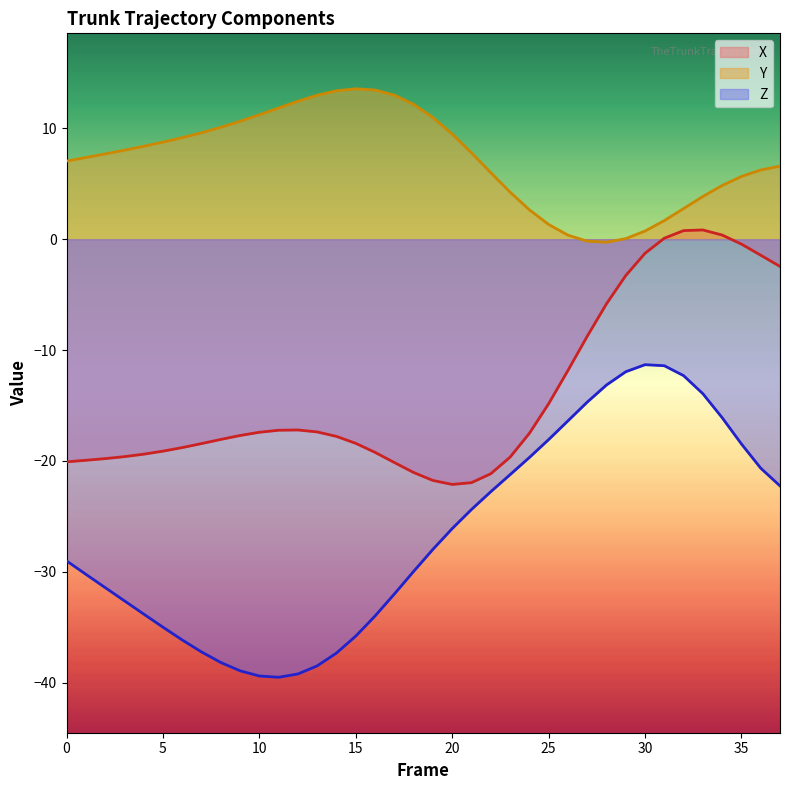

Reading left to right, extract all data points from this chart.

X: 0=-20.1	1=-19.9	2=-19.8	3=-19.6	4=-19.4	5=-19.1	6=-18.8	7=-18.4	8=-18.1	9=-17.7	10=-17.4	11=-17.2	12=-17.2	13=-17.4	14=-17.8	15=-18.4	16=-19.2	17=-20.1	18=-21.0	19=-21.8	20=-22.1	21=-22.0	22=-21.2	23=-19.7	24=-17.5	25=-14.8	26=-11.8	27=-8.8	28=-5.8	29=-3.3	30=-1.3	31=0.1	32=0.8	33=0.8	34=0.4	35=-0.4	36=-1.4	37=-2.5
Y: 0=7.0	1=7.4	2=7.7	3=8.0	4=8.4	5=8.8	6=9.2	7=9.6	8=10.1	9=10.6	10=11.2	11=11.8	12=12.4	13=13.0	14=13.4	15=13.6	16=13.5	17=13.0	18=12.2	19=11.0	20=9.5	21=7.8	22=6.0	23=4.2	24=2.7	25=1.3	26=0.4	27=-0.2	28=-0.3	29=0.0	30=0.7	31=1.7	32=2.8	33=3.9	34=4.8	35=5.7	36=6.2	37=6.6
Z: 0=-29.0	1=-30.2	2=-31.4	3=-32.6	4=-33.8	5=-35.0	6=-36.1	7=-37.2	8=-38.2	9=-38.9	10=-39.4	11=-39.5	12=-39.2	13=-38.5	14=-37.3	15=-35.8	16=-34.0	17=-32.0	18=-30.0	19=-28.0	20=-26.1	21=-24.4	22=-22.8	23=-21.2	24=-19.7	25=-18.1	26=-16.4	27=-14.7	28=-13.2	29=-12.0	30=-11.3	31=-11.4	32=-12.3	33=-13.9	34=-16.1	35=-18.5	36=-20.7	37=-22.2